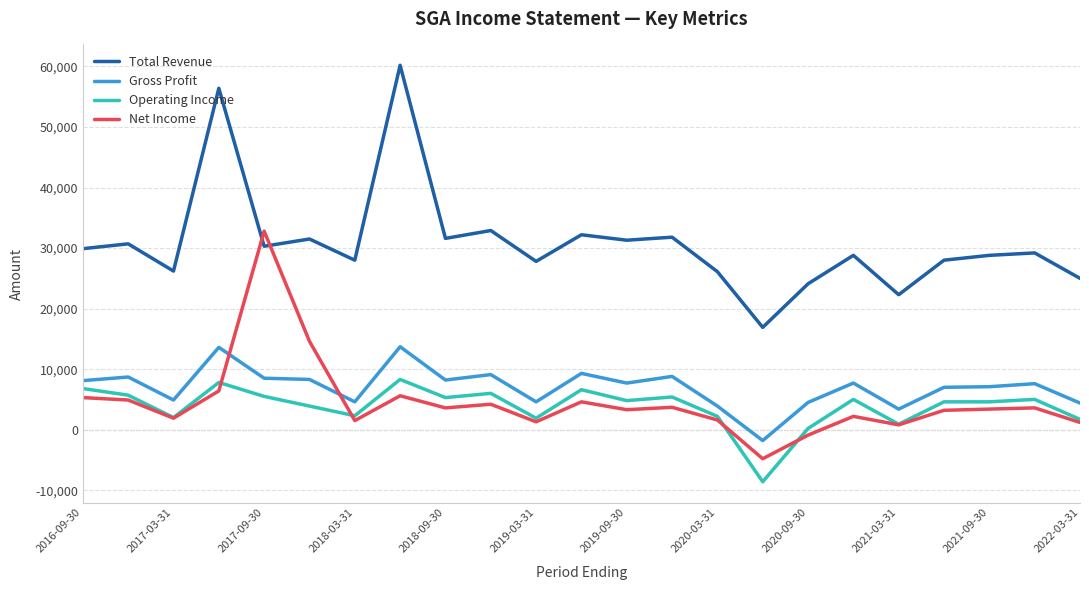

Which series has the widest spread of values?

Total Revenue